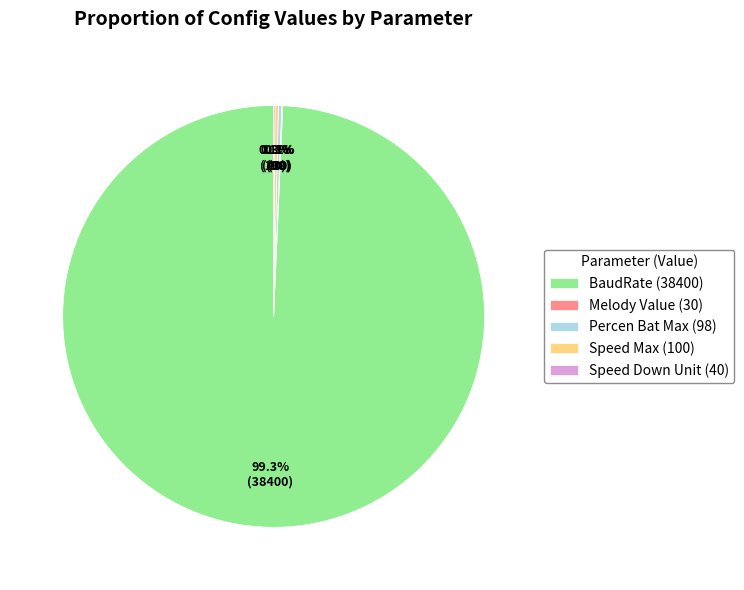

Does any single category account for the majority?

Yes